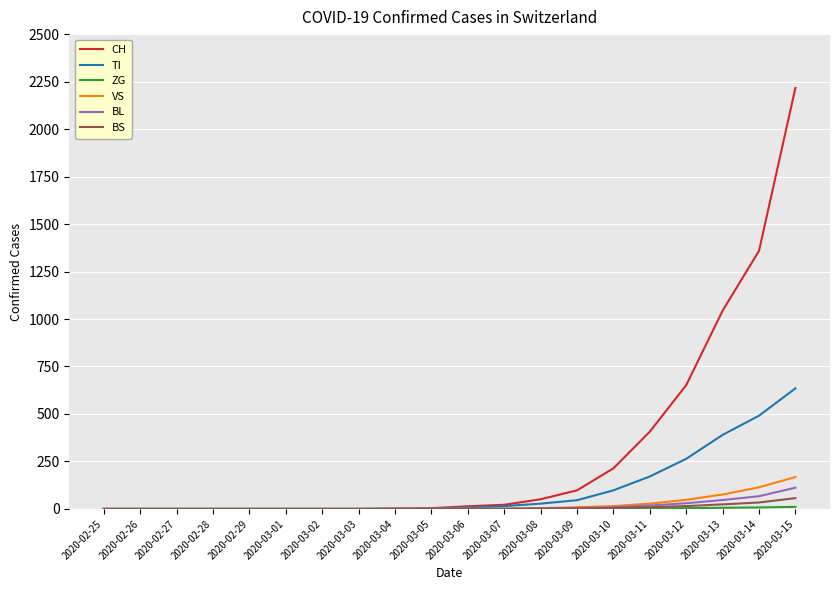

What is the highest value of the BS series?

57